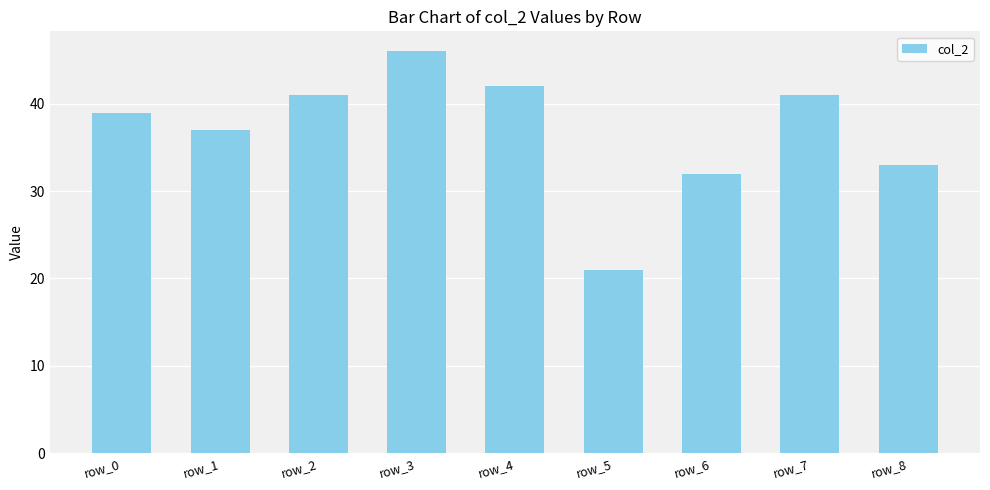

What is the sum of all values?

332